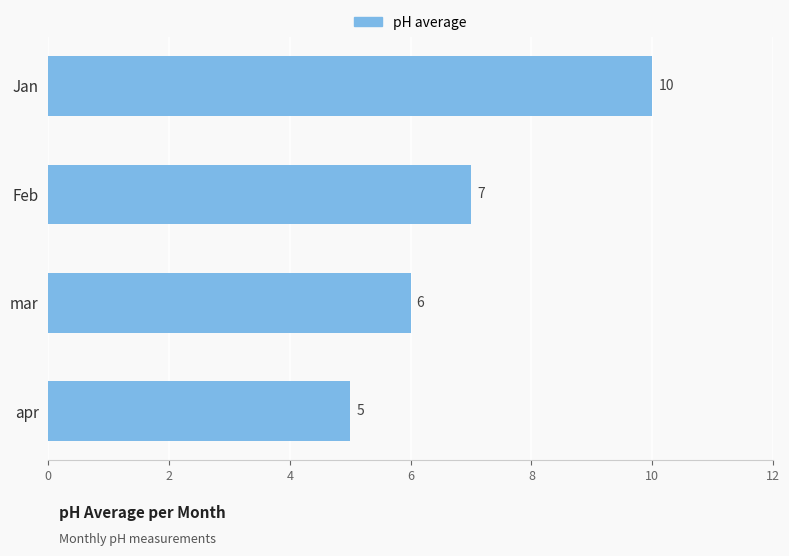

The value at mar is 6. True or false?

True